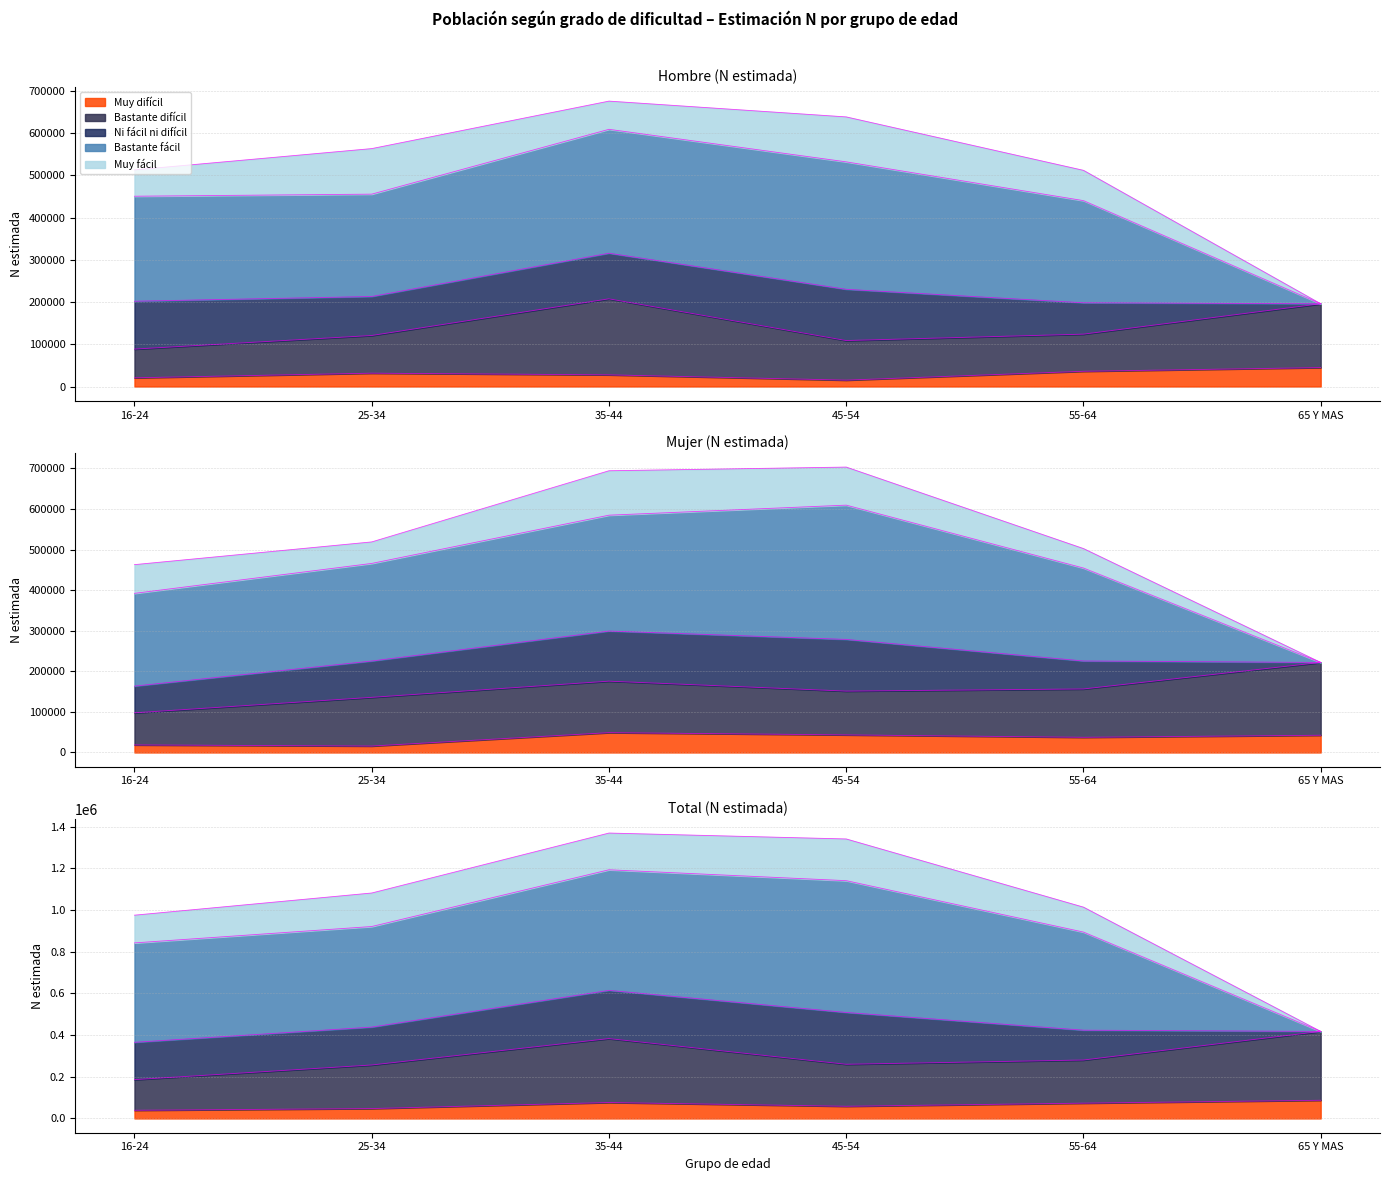

What is the difference between the highest and lowest values at 25-34?

515953